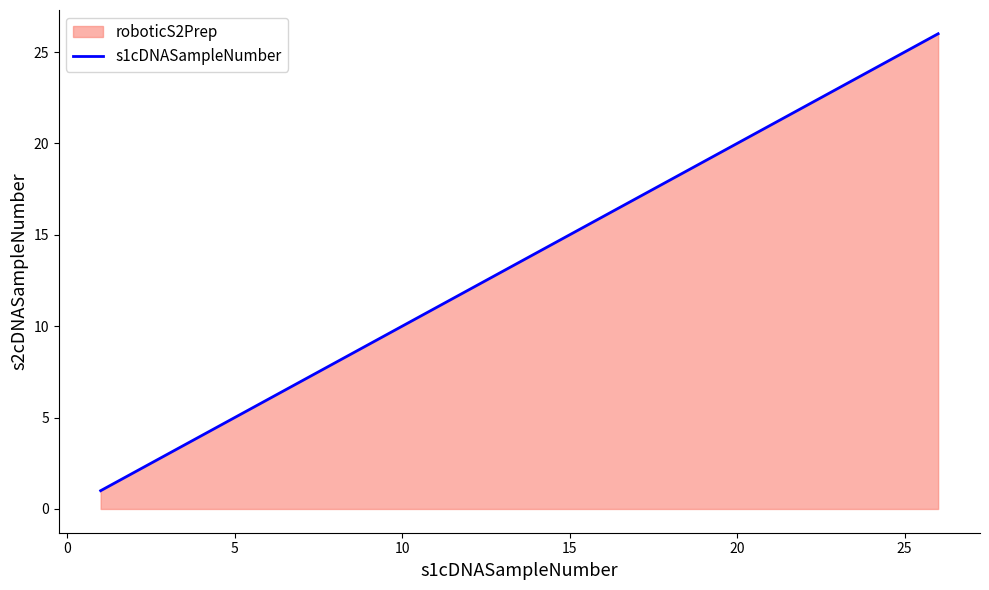

Approximately how many times larger is the value at 25 compared to 5?

5.0